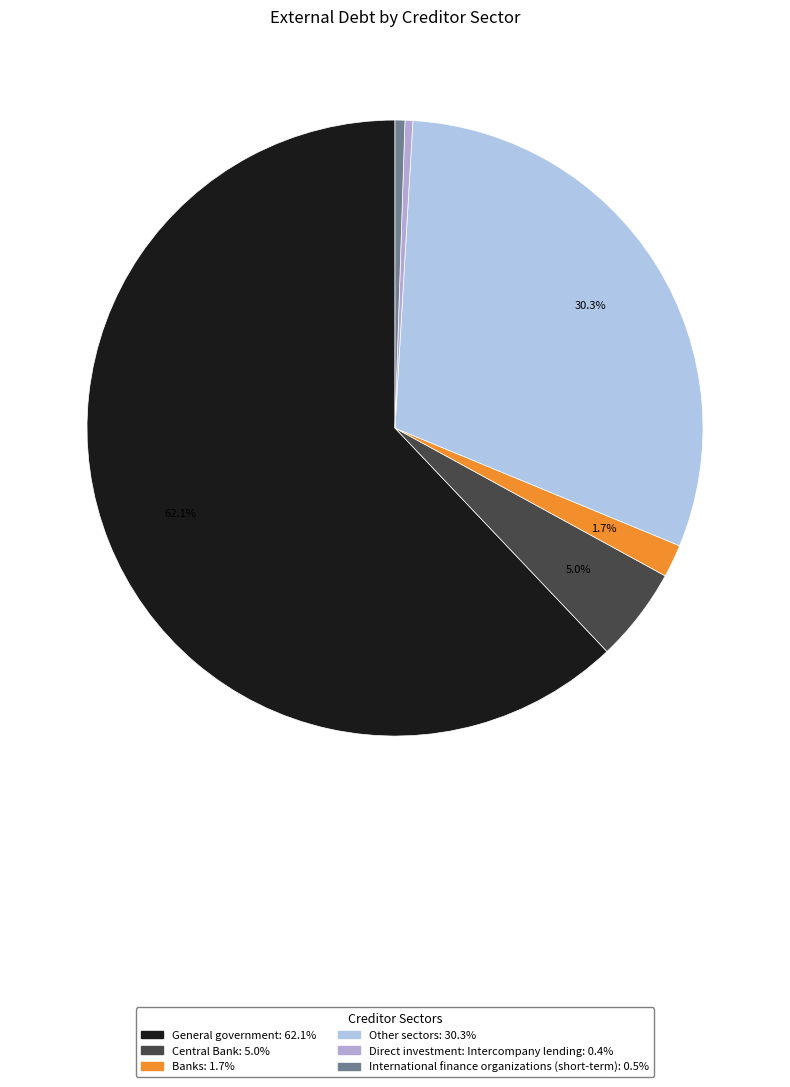

Count the number of slices in the pie.

6